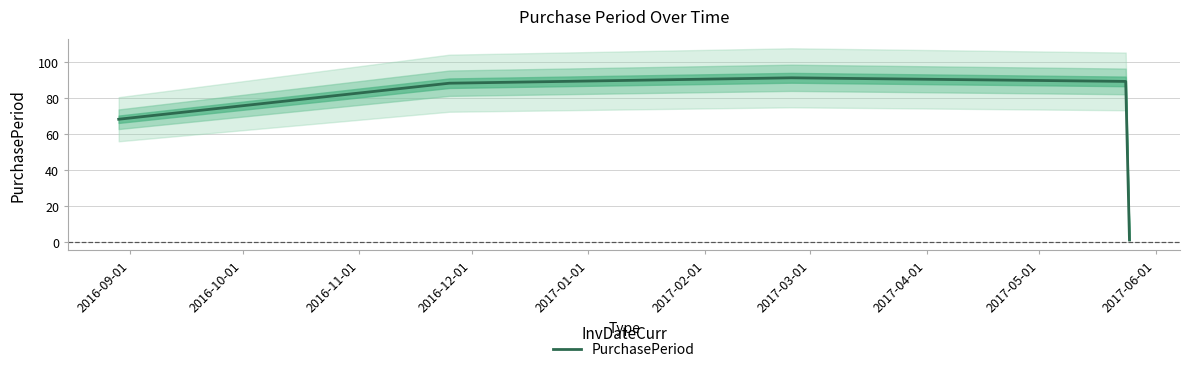

Where is the data nearest to the value 46?

2016-09-01